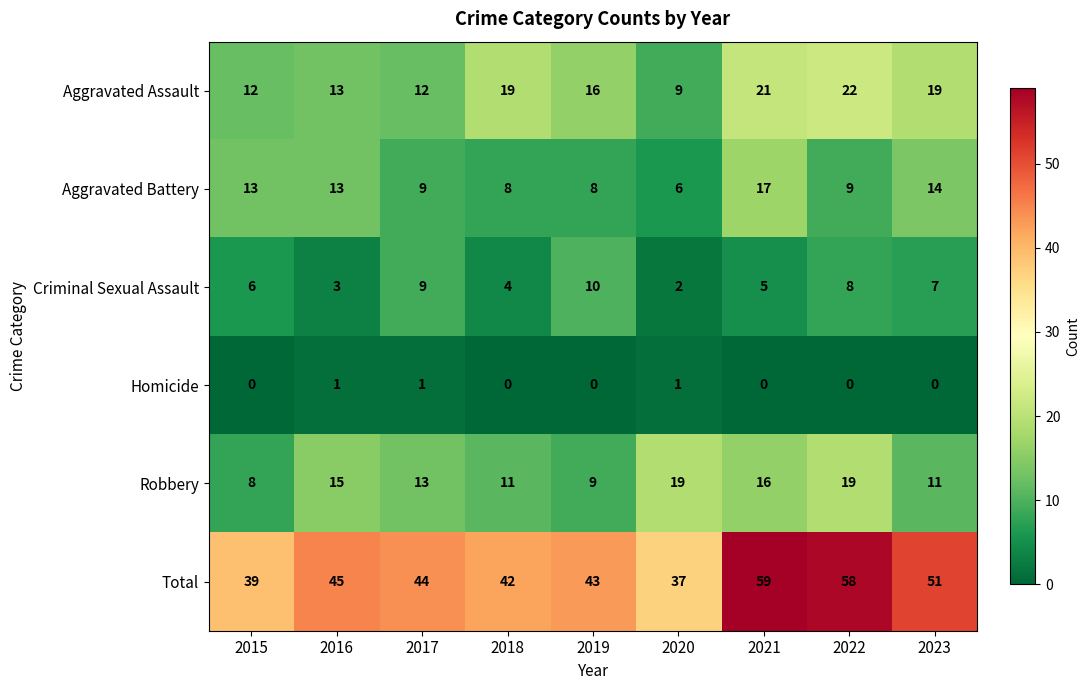

What is the difference between the Aggravated Battery values at 2019 and 2023?

6